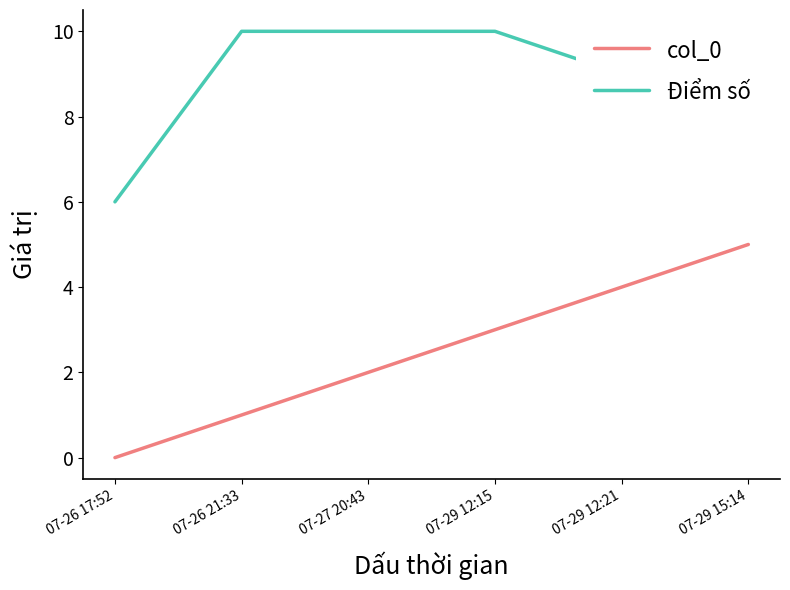

Is the value of col_0 at 07-29 12:15 greater than the value of Điểm số at 07-27 20:43?

No